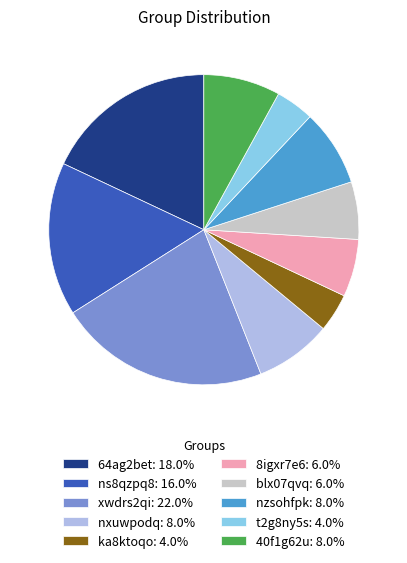

Does xwdrs2qi account for over 50% of the chart?

No